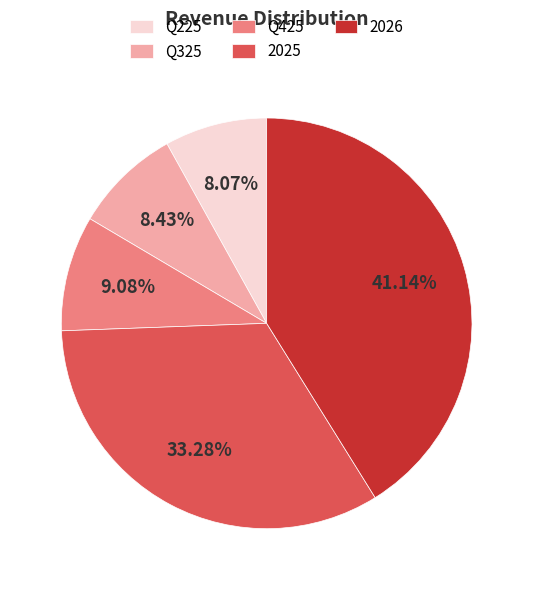

Is it true that 2025 is 33% of the pie?

True